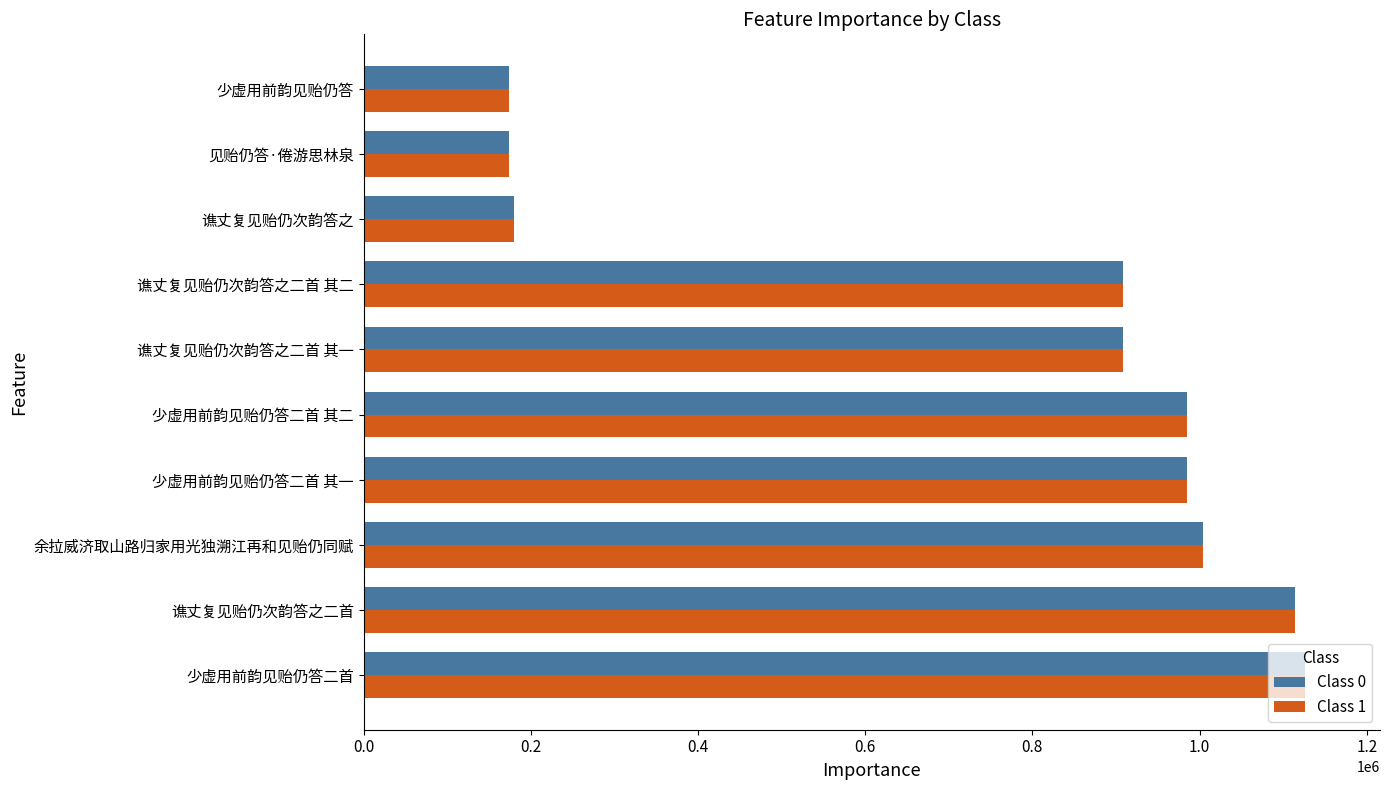

What are all the series names shown in the legend?

Class 0, Class 1